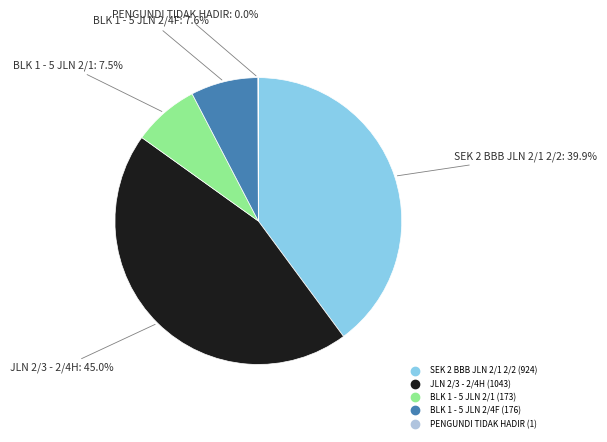

True or false: SEK 2 BBB JLN 2/1 2/2 accounts for 40% of the total.

True